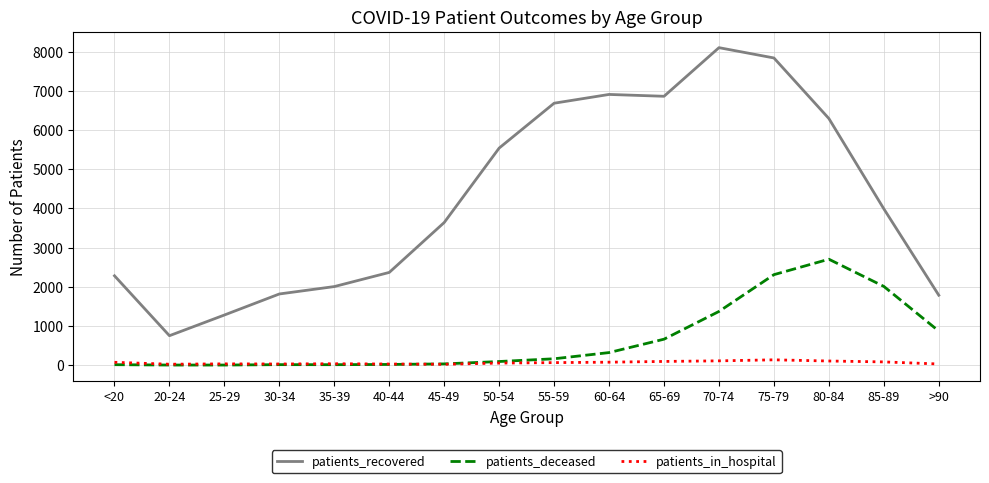

How many distinct data groups are displayed?

3